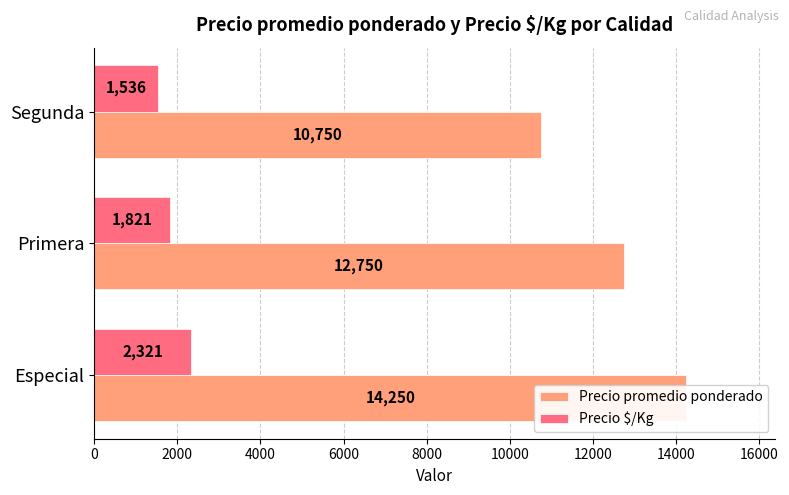

How many Precio promedio ponderado values are between 10750 and 14250?

3